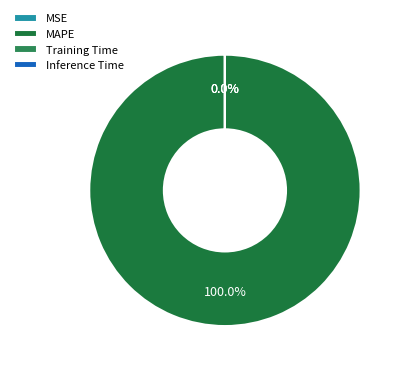

What percentage do Inference Time and MAPE together represent?

100.0%